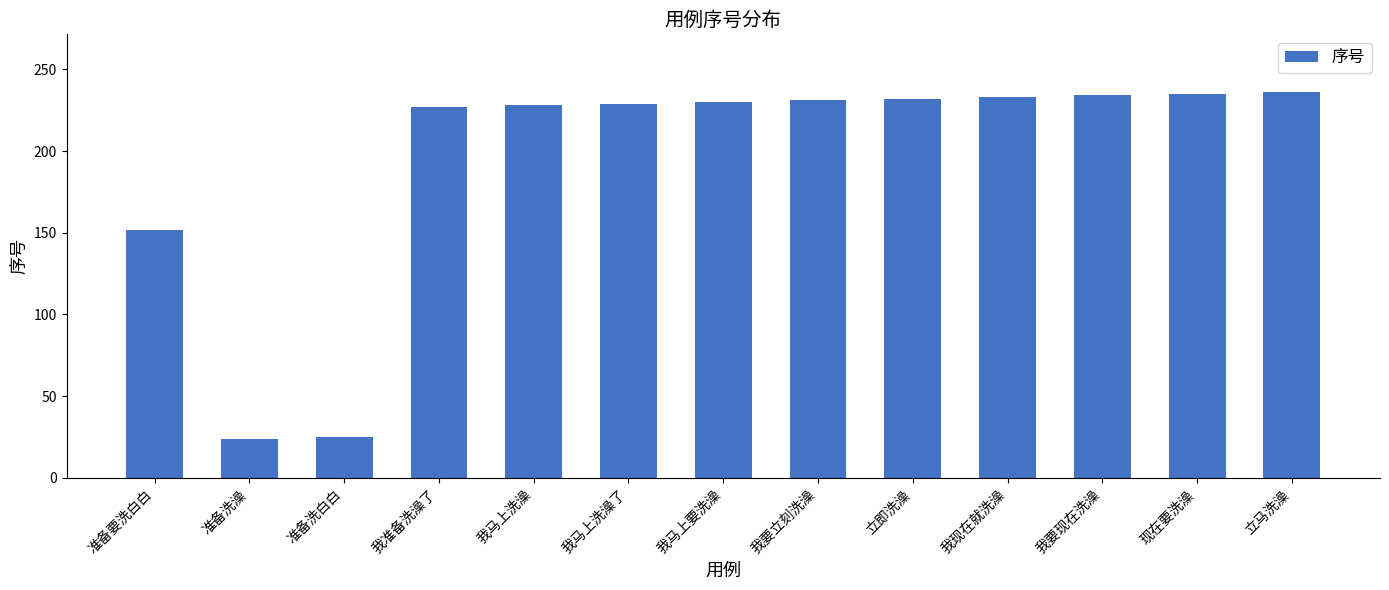

What is the greatest value displayed?

236